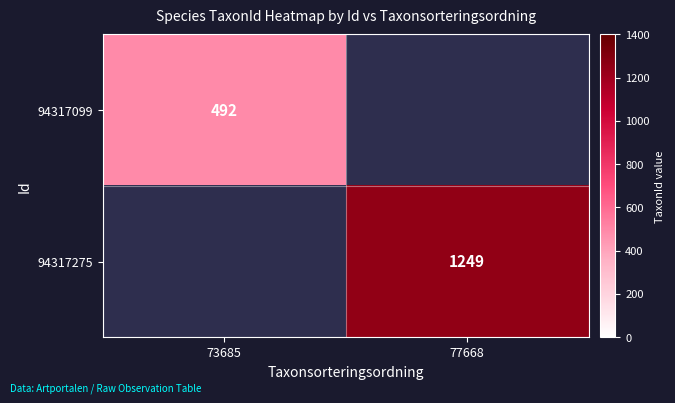

The 94317099 series shows 229 at 73685. True or false?

False